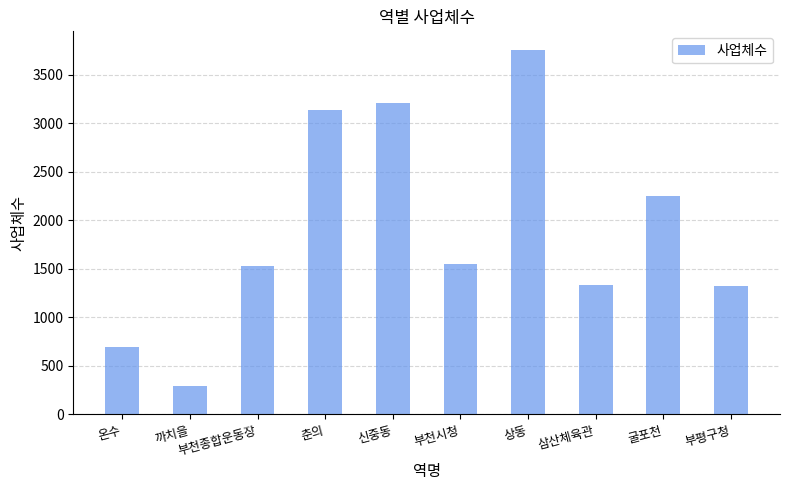

What value does the data have at 상동, to the nearest 10?

3760